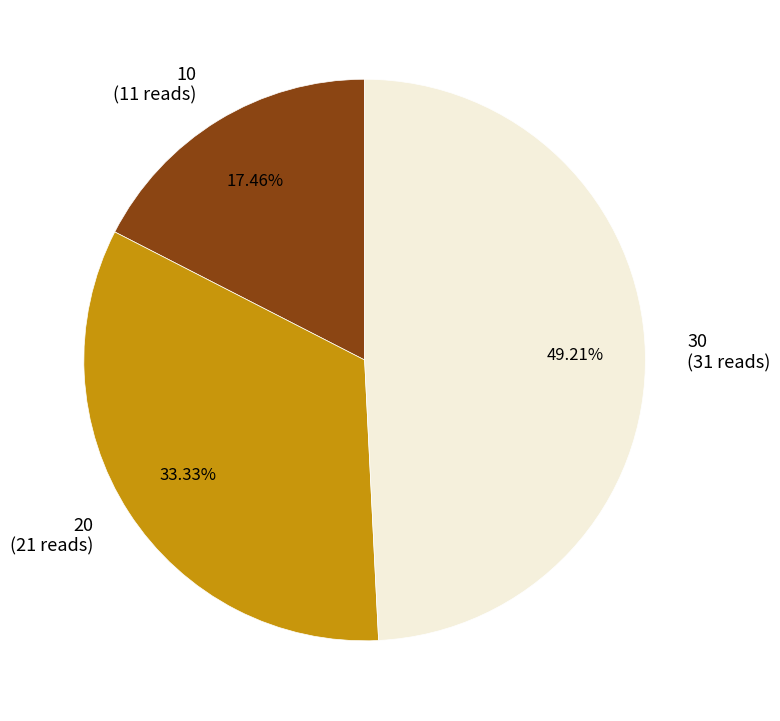

Do 10 and 30 together represent more than half of the pie?

Yes